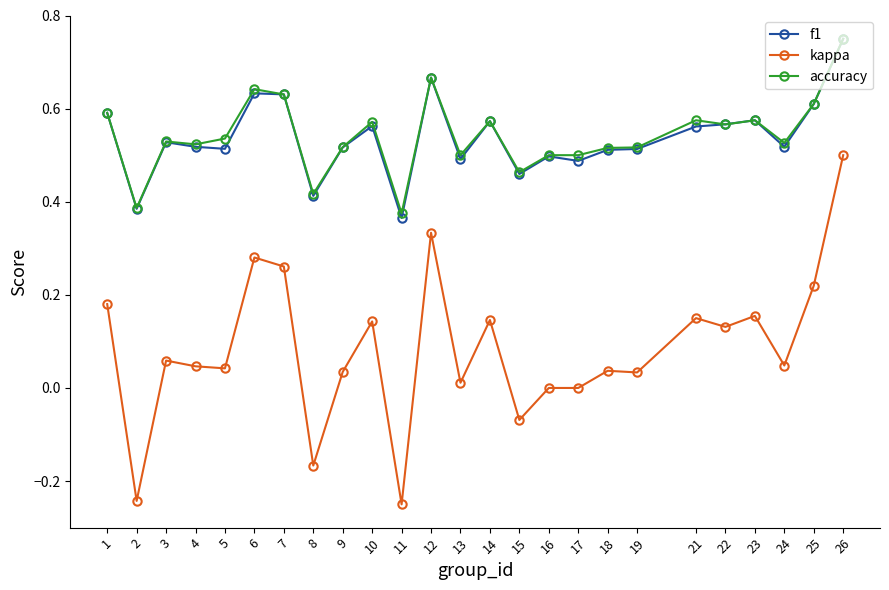

At how many categories does at least one series exceed 0?

25